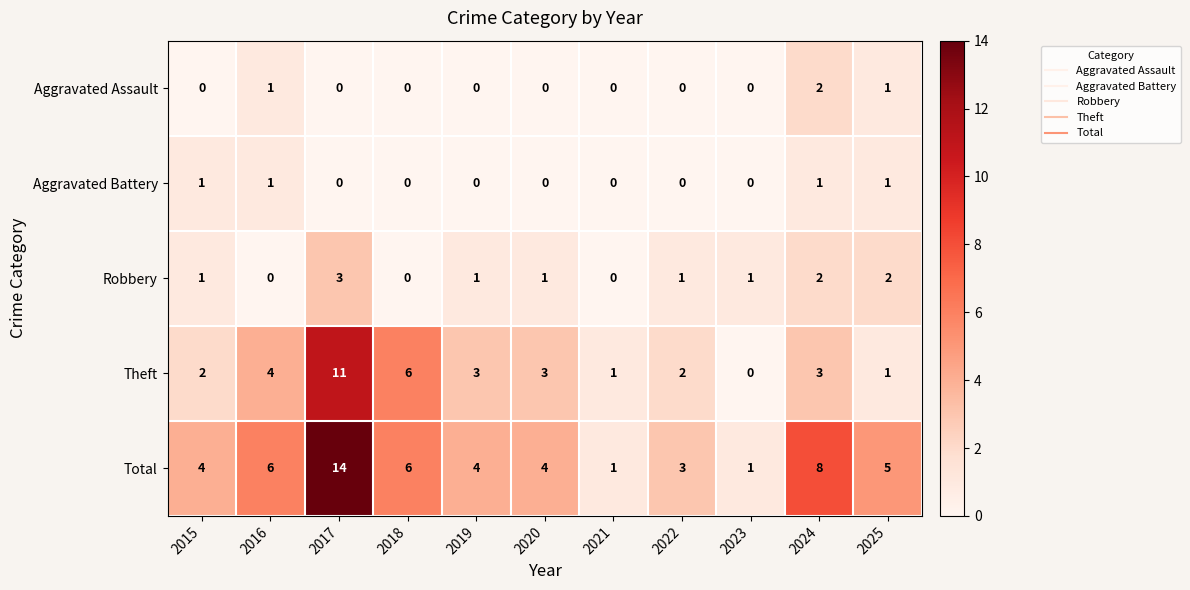

List the series in order of their peak value, highest first.

Total, Theft, Robbery, Aggravated Assault, Aggravated Battery